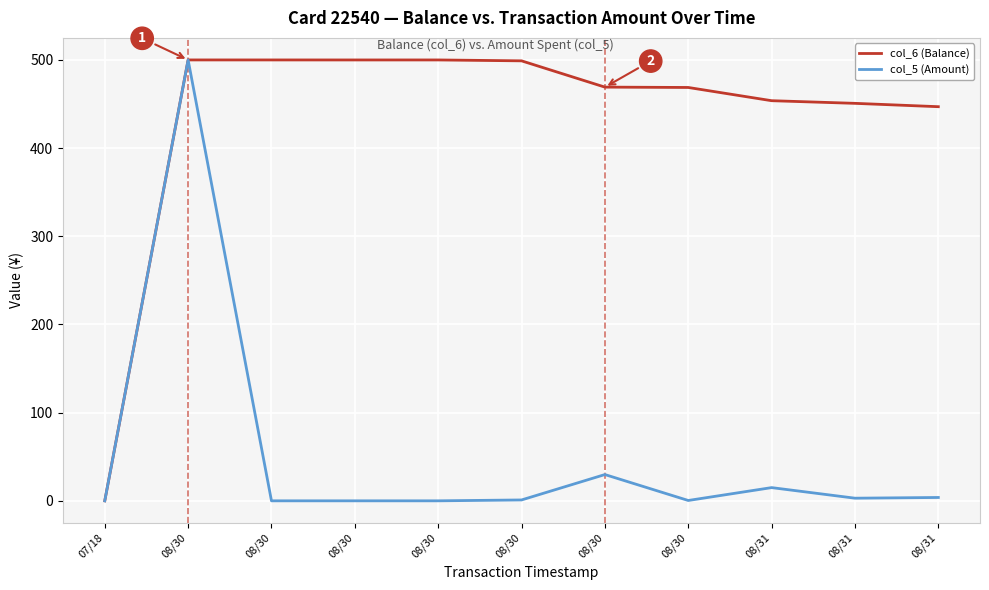

At which category does col_6 (Balance) reach its first local peak?

08/30